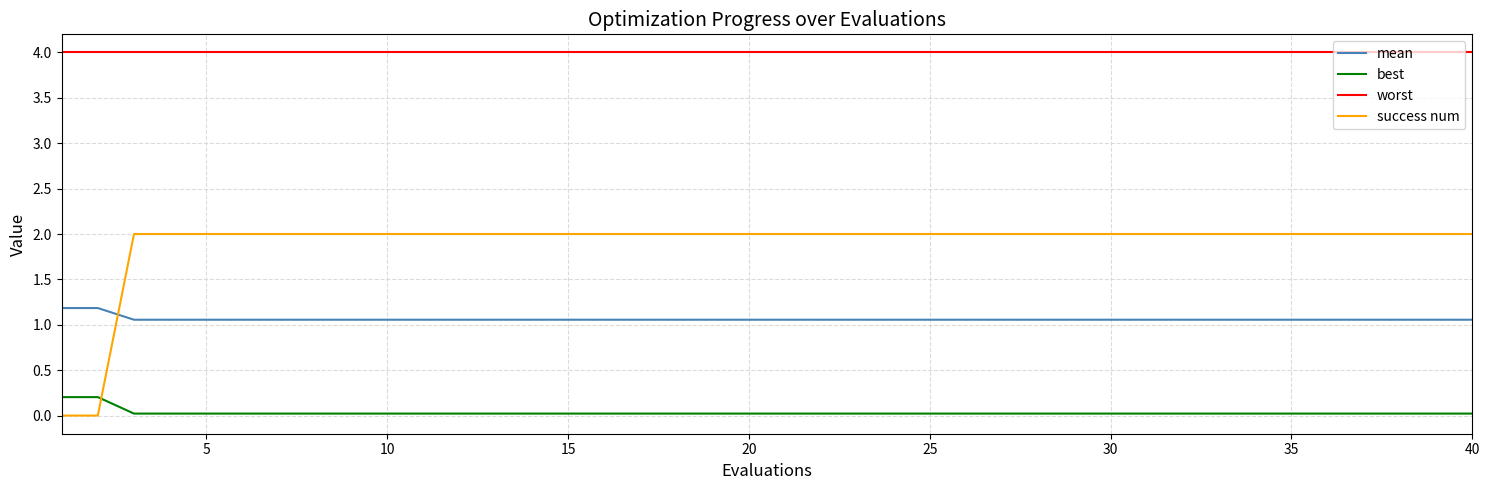

Does the chart display data point markers on the line(s)?

No